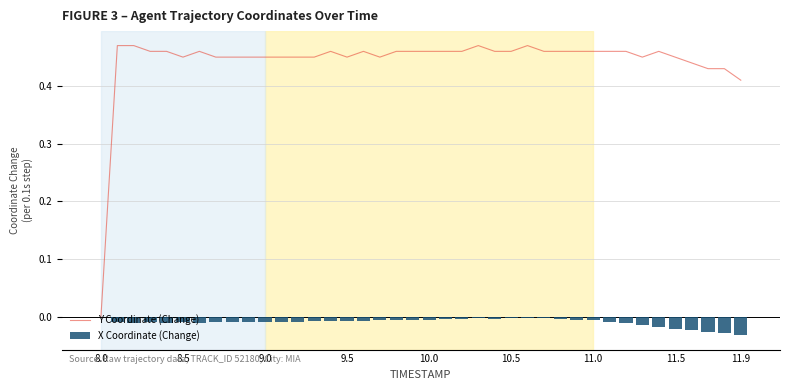

Reading right to left, list all the values displayed in this chart.

Y Coordinate (Change): 0.4	0.4	0.4	0.4	0.4	0.5	0.5	0.5	0.5	0.5	0.5	0.5	0.5	0.5	0.5	0.5	0.5	0.5	0.5	0.5	0.5	0.5	0.5	0.5	0.4	0.5	0.5	0.4	0.4	0.5	0.4	0.5	0.4	0.5	0.4	0.5	0.5	0.5	0.5	0.0
X Coordinate (Change): -0.0	-0.0	-0.0	-0.0	-0.0	-0.0	-0.0	-0.0	-0.0	-0.0	-0.0	-0.0	-0.0	-0.0	-0.0	-0.0	-0.0	-0.0	-0.0	-0.0	-0.0	-0.0	-0.0	-0.0	-0.0	-0.0	-0.0	-0.0	-0.0	-0.0	-0.0	-0.0	-0.0	-0.0	-0.0	-0.0	-0.0	-0.0	-0.0	0.0